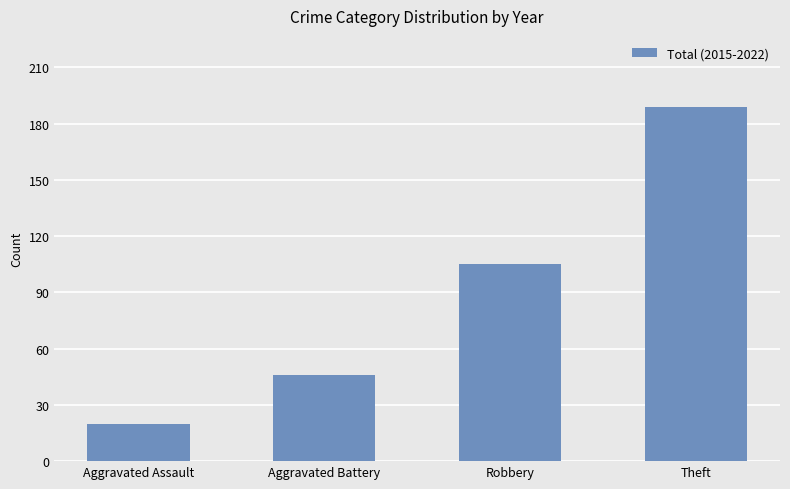

Count the values in the range 46 to 189.

3